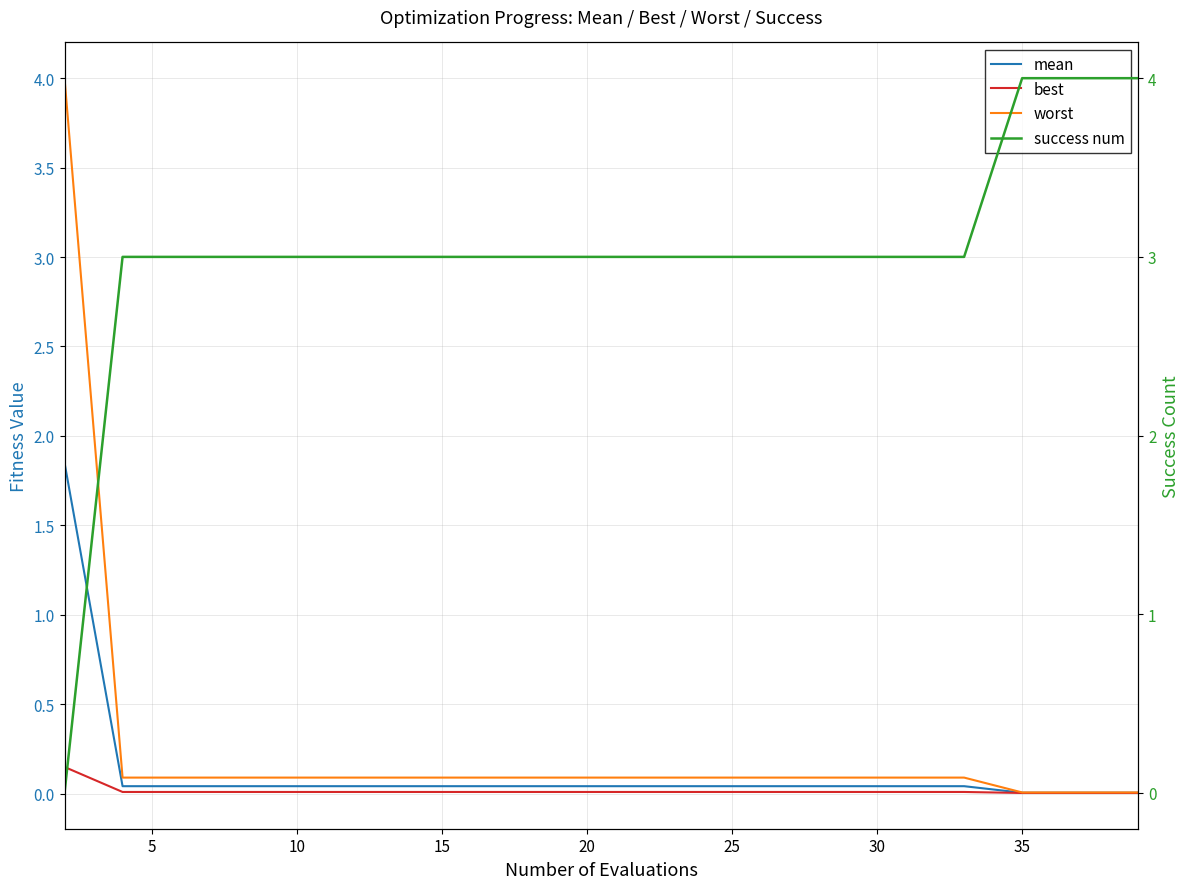

What is the total value across all series at 30?

3.1